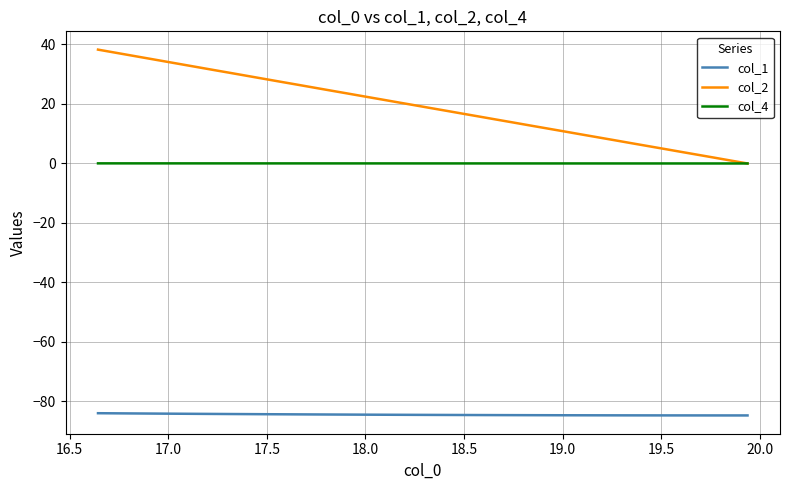

What is the sum of all col_2 values?

765.3